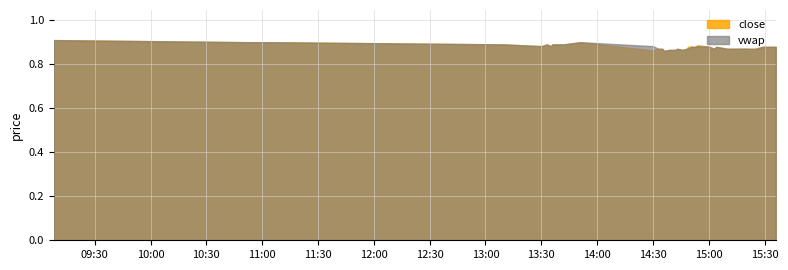

True or false: vwap has more than 1 points higher than both neighbors.

True